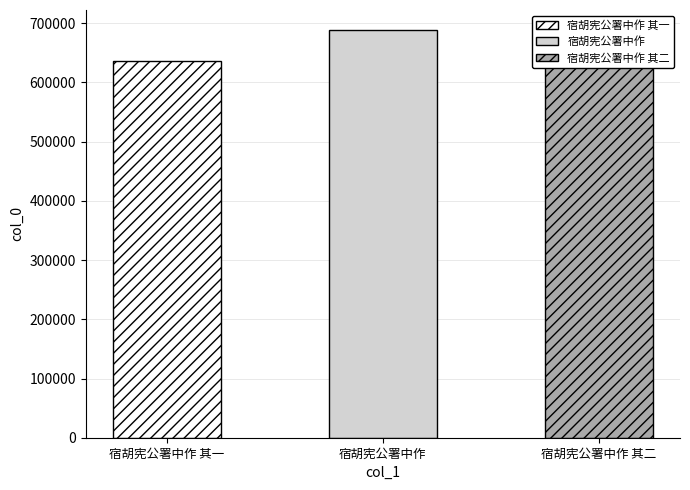

What is the difference between the maximum and minimum values?

51957